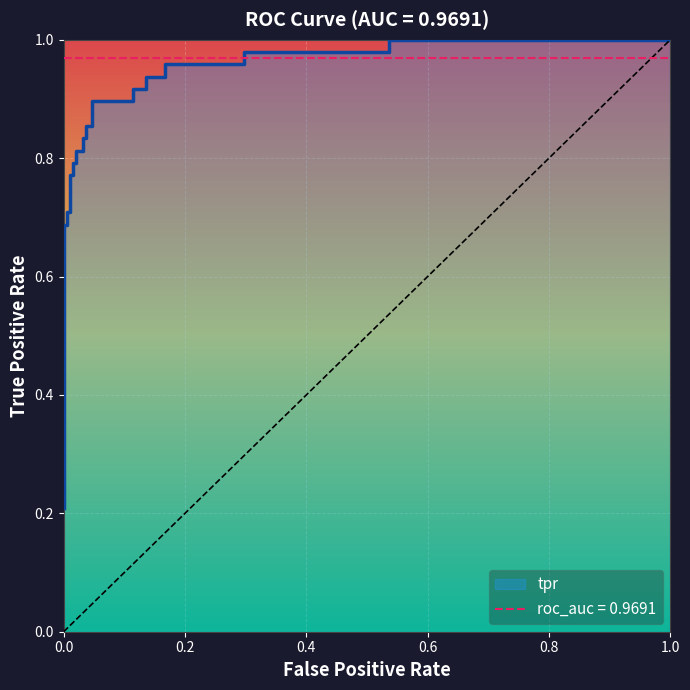

What is the difference between the second highest and second lowest values?

0.3